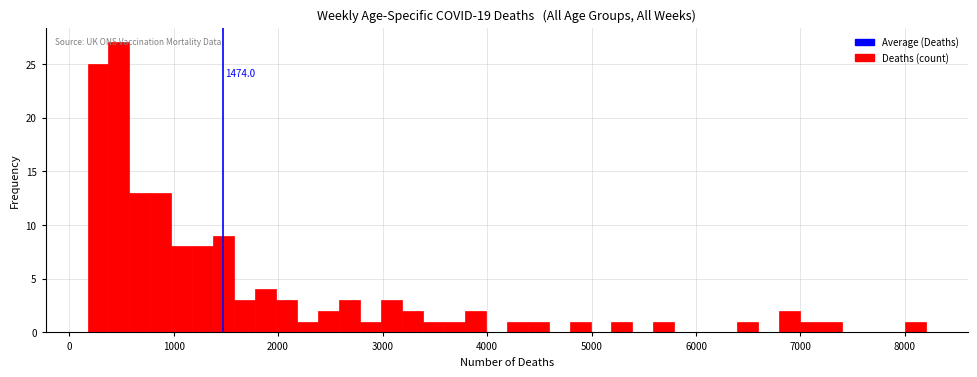

Around what value on the x-axis is the tallest bar? Give the approximate position of its centre, as read against the axis.

500